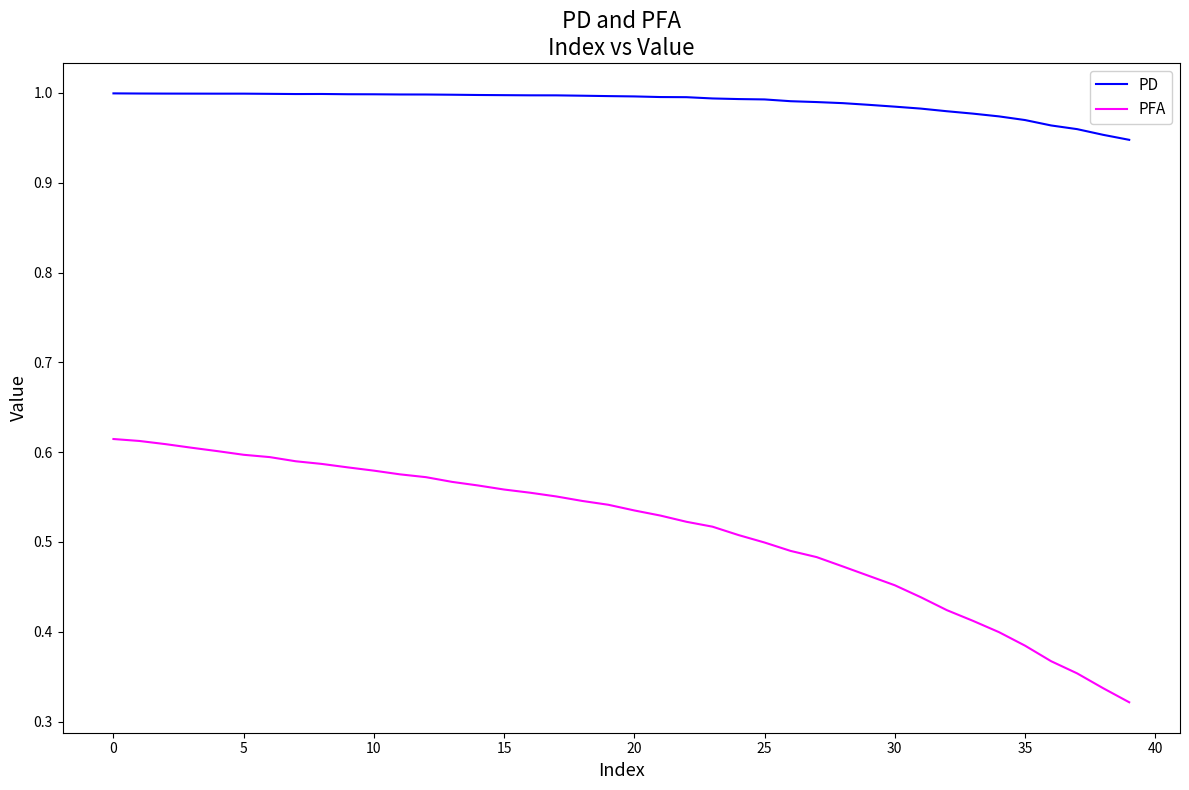

List the series in order of their peak value, highest first.

PD, PFA